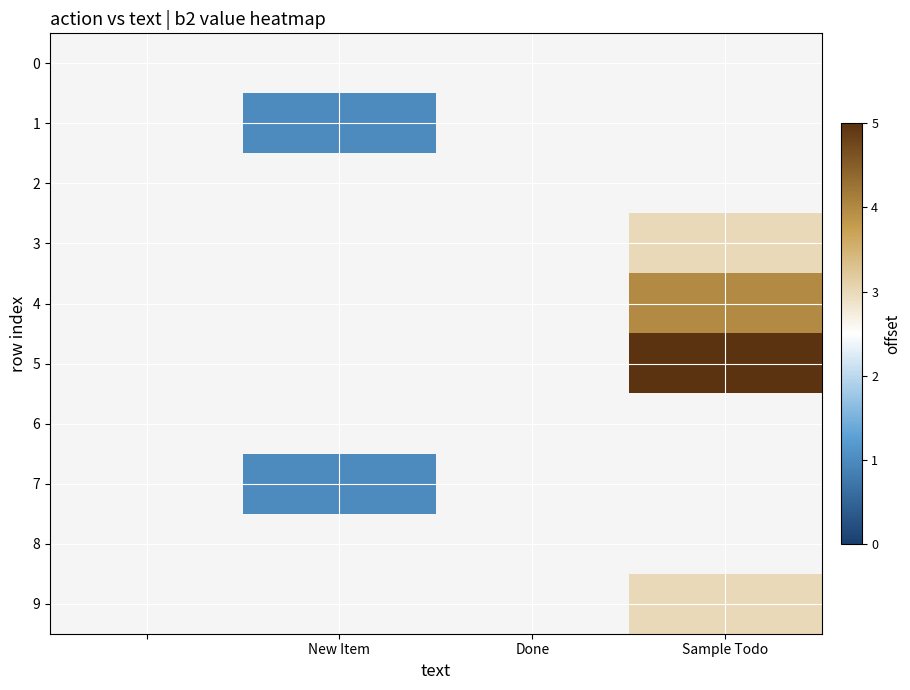

Which category has the highest value across all series?

Sample Todo